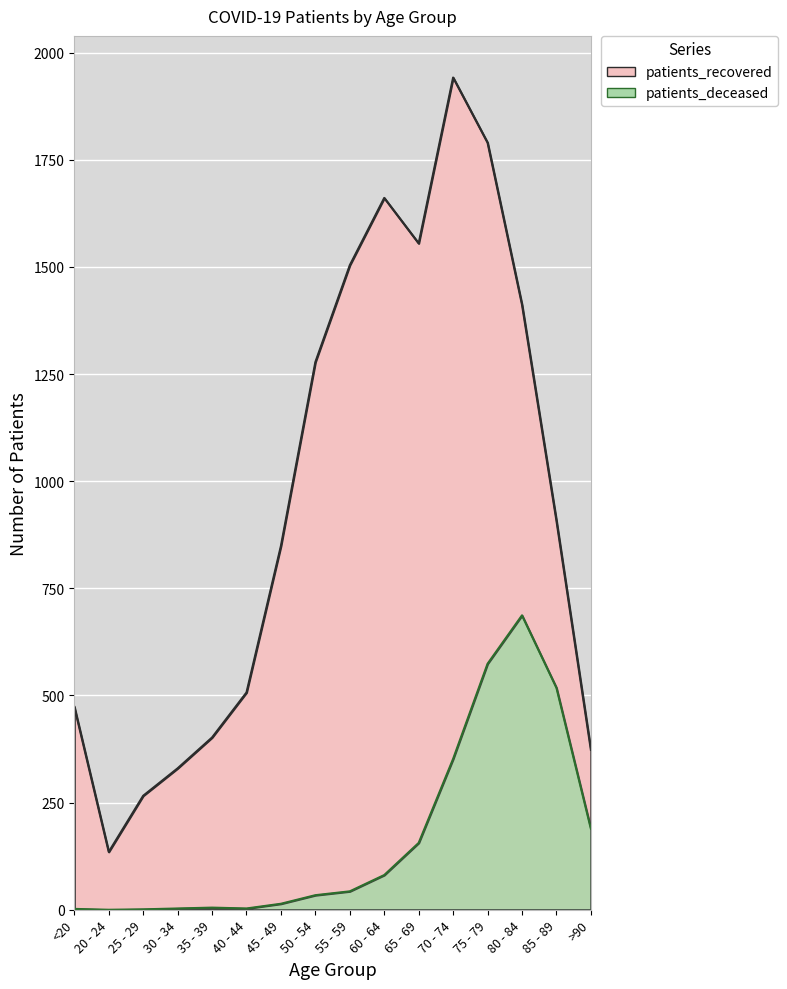

Where is the first local minimum for patients_deceased?

20 - 24